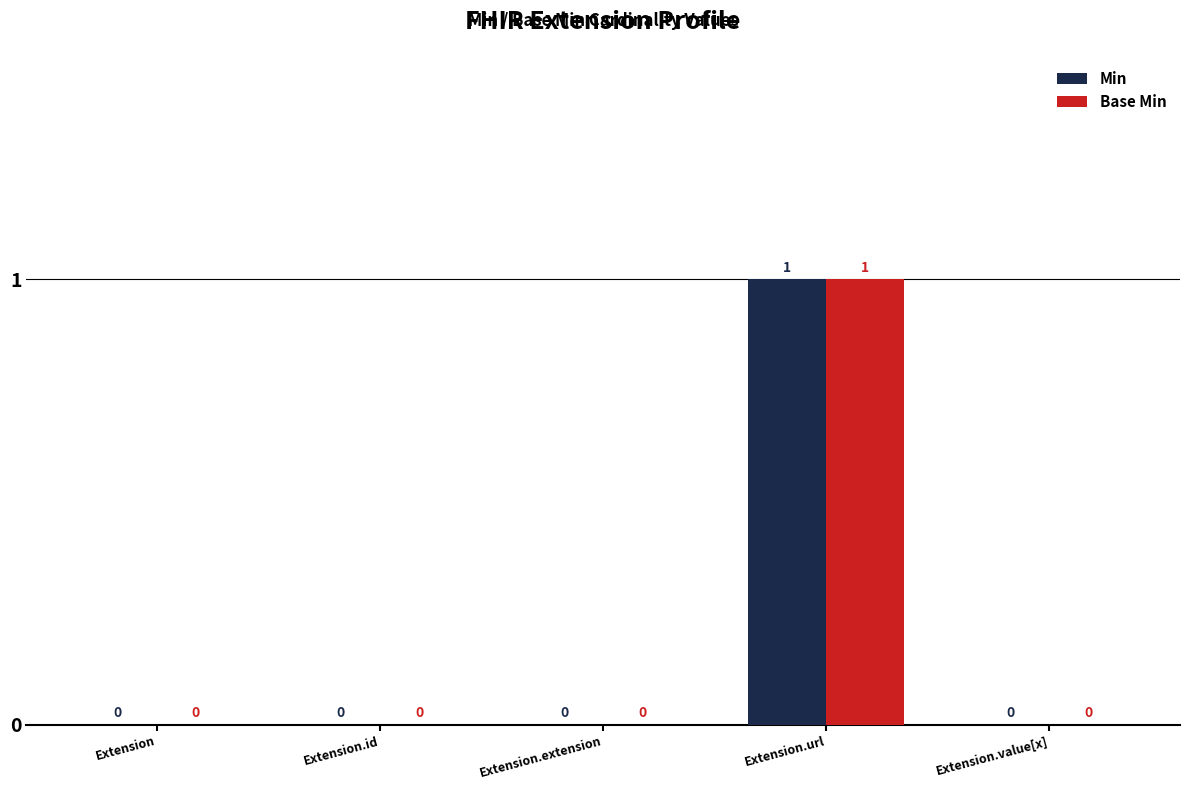

What is the greatest value displayed?

1